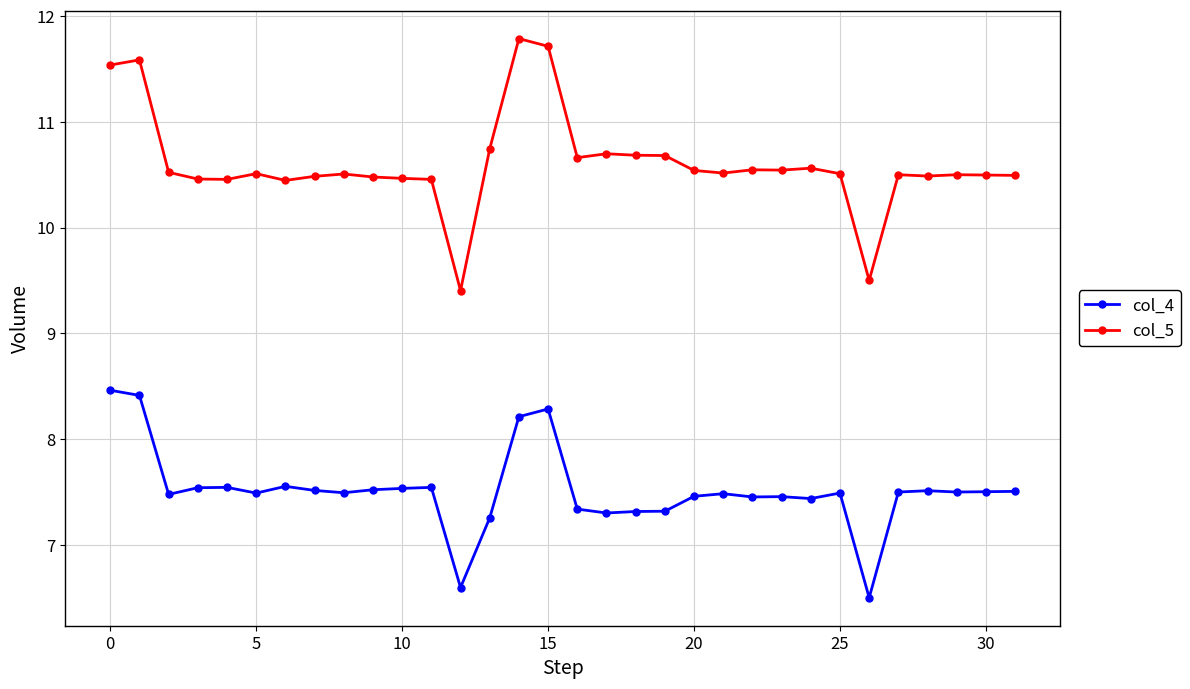

What is the difference between the maximum and minimum values in the col_4 series?

2.0